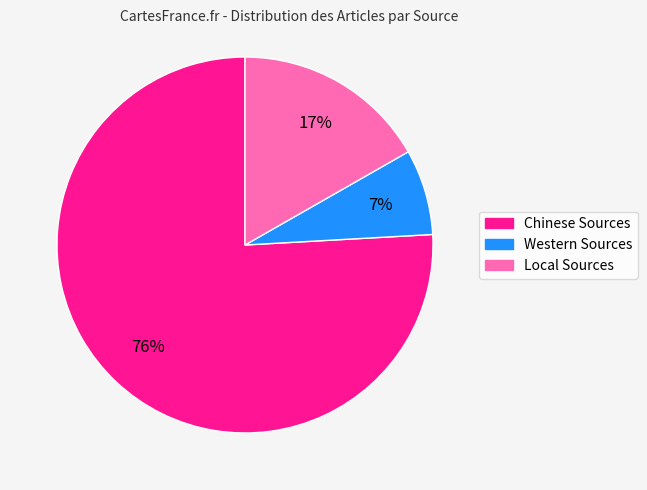

Which slice is the largest?

Chinese Sources